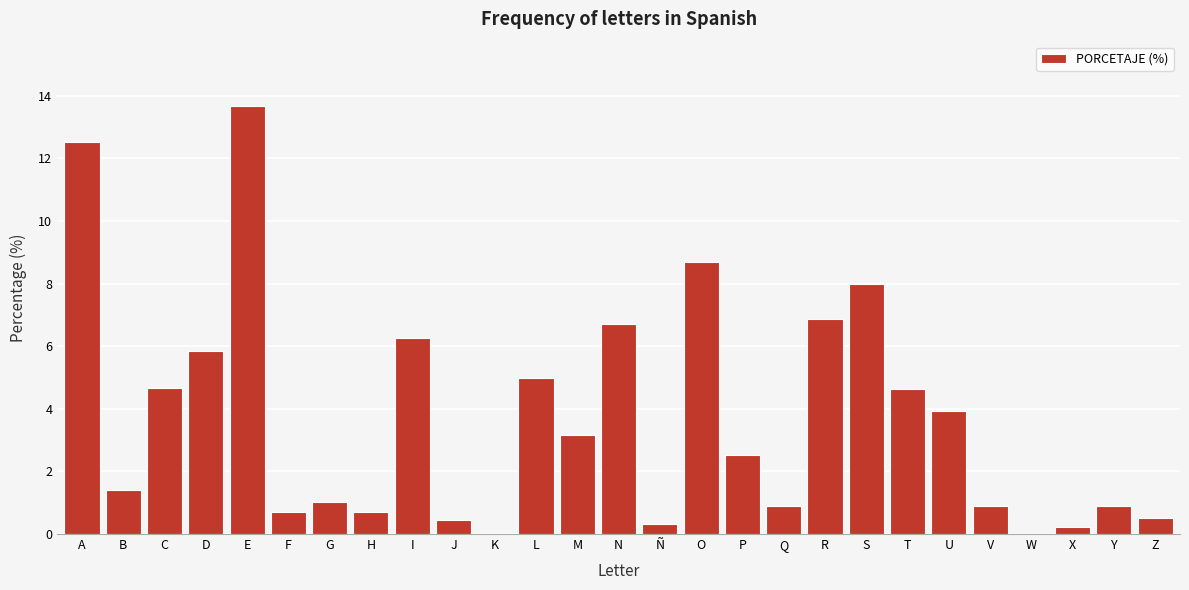

True or false: the data shows 4.6 at T.

True